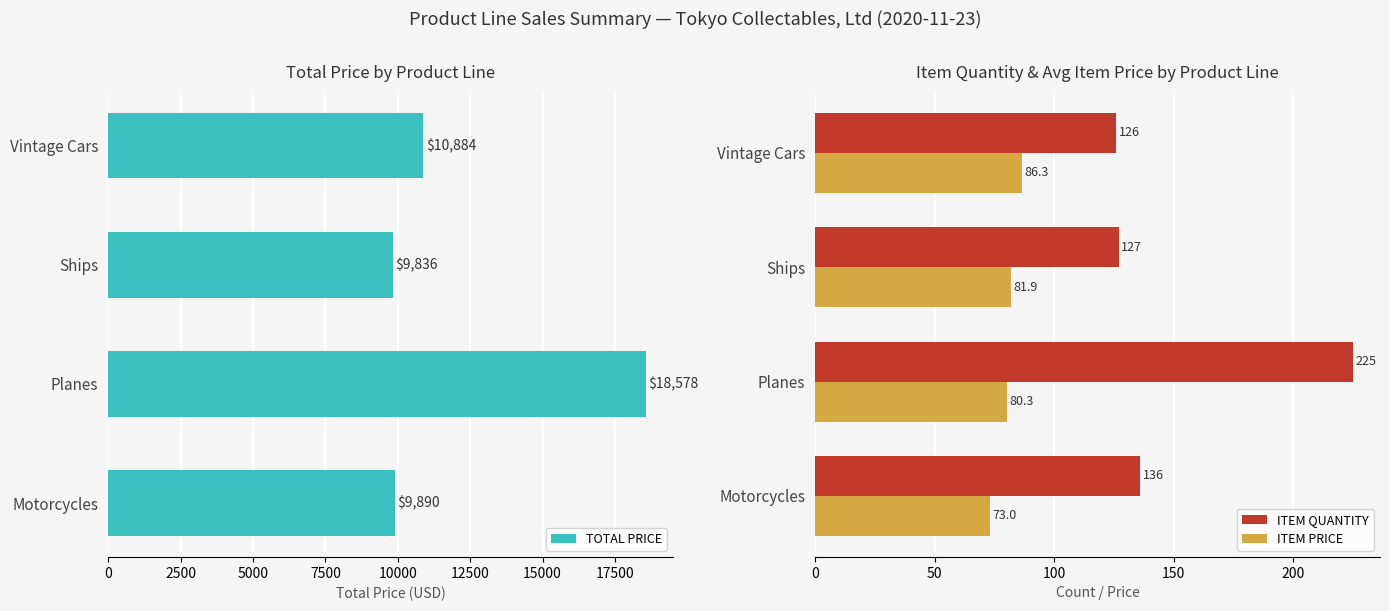

Are the bars grouped side by side (vs. stacked)?

Yes